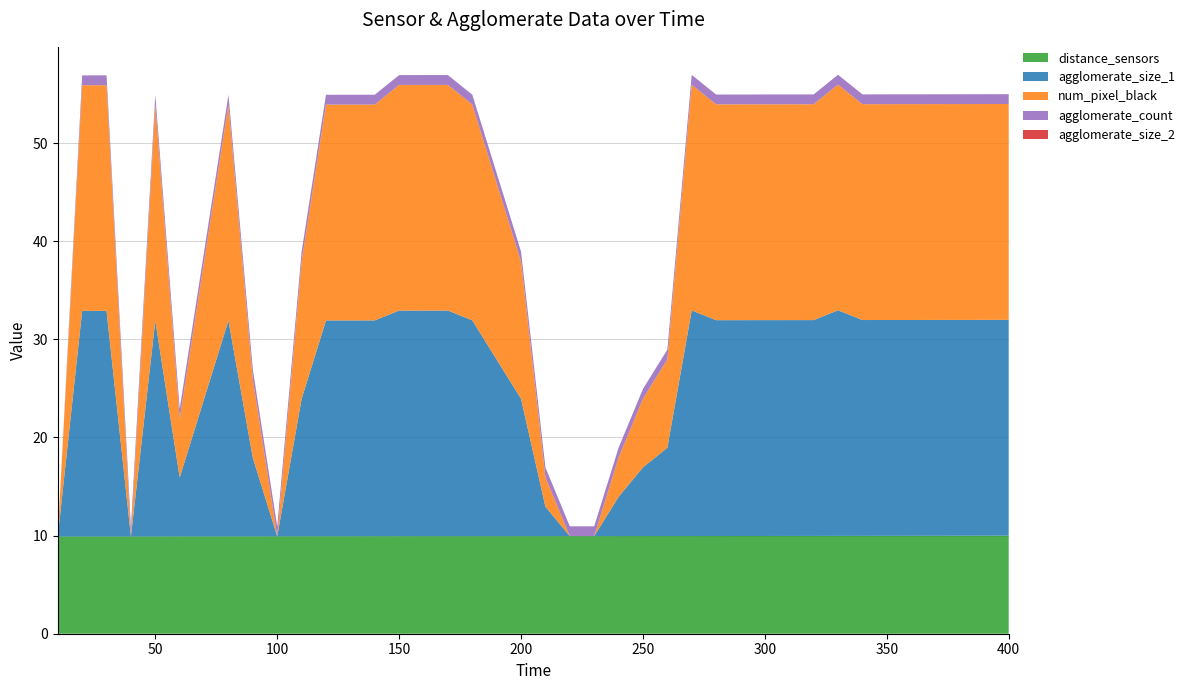

Reading left to right, what are all the values shown in this chart?

distance_sensors: 9.9	9.9	9.9	9.9	9.9	9.9	9.9	9.9	9.9	9.9	9.9	9.9	9.9	9.9	9.9	9.9	9.9	9.9	9.9	9.9	9.9	9.9	9.9	10.0	10.0	10.0	10.0	10.0	10.0	10.0	10.0	10.0	10.0	10.0	10.0	10.0	10.0	10.0	10.0	10.0
agglomerate_size_1: 0.0	23.0	23.0	0.0	22.0	6.0	14.0	22.0	8.0	0.0	14.0	22.0	22.0	22.0	23.0	23.0	23.0	22.0	18.0	14.0	3.0	0.0	0.0	4.0	7.0	9.0	23.0	22.0	22.0	22.0	22.0	22.0	23.0	22.0	22.0	22.0	22.0	22.0	22.0	22.0
num_pixel_black: 0.0	23.0	23.0	0.0	22.0	6.0	14.0	22.0	8.0	0.0	14.0	22.0	22.0	22.0	23.0	23.0	23.0	22.0	18.0	14.0	3.0	0.0	0.0	4.0	7.0	9.0	23.0	22.0	22.0	22.0	22.0	22.0	23.0	22.0	22.0	22.0	22.0	22.0	22.0	22.0
agglomerate_count: 0.0	1.0	1.0	1.0	1.0	1.0	1.0	1.0	1.0	1.0	1.0	1.0	1.0	1.0	1.0	1.0	1.0	1.0	1.0	1.0	1.0	1.0	1.0	1.0	1.0	1.0	1.0	1.0	1.0	1.0	1.0	1.0	1.0	1.0	1.0	1.0	1.0	1.0	1.0	1.0
agglomerate_size_2: 0.0	0.0	0.0	0.0	0.0	0.0	0.0	0.0	0.0	0.0	0.0	0.0	0.0	0.0	0.0	0.0	0.0	0.0	0.0	0.0	0.0	0.0	0.0	0.0	0.0	0.0	0.0	0.0	0.0	0.0	0.0	0.0	0.0	0.0	0.0	0.0	0.0	0.0	0.0	0.0